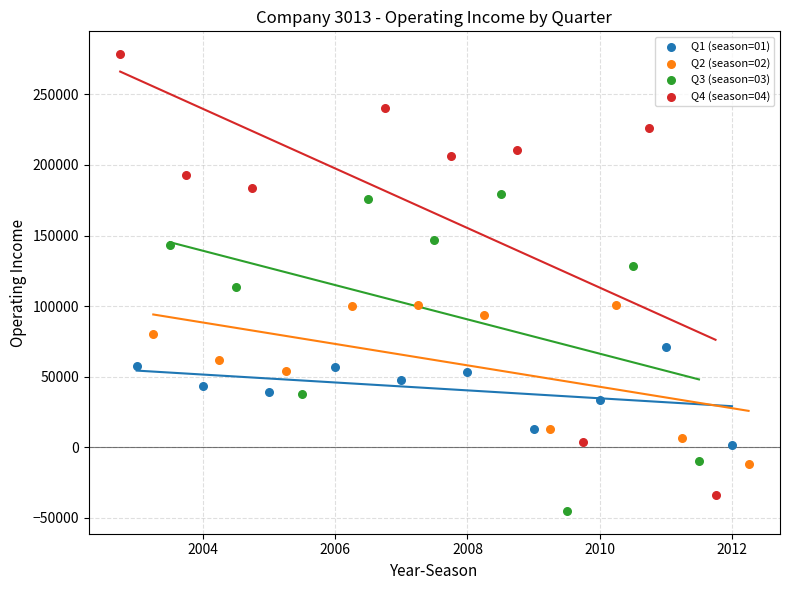

Which series has the largest Y range (max minus min)?

Q4 (season=04)